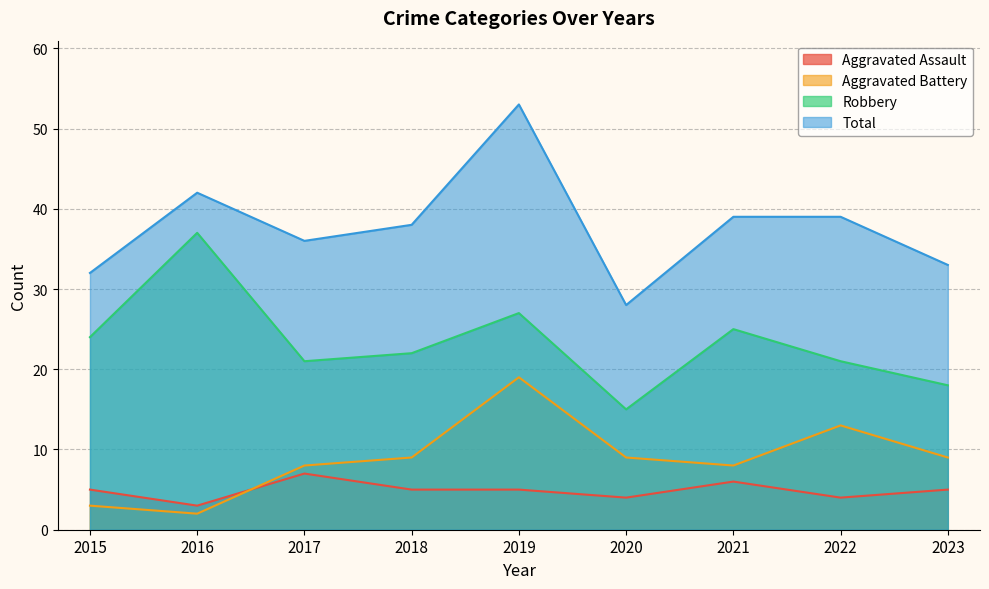

How many lines are shown in the chart?

4